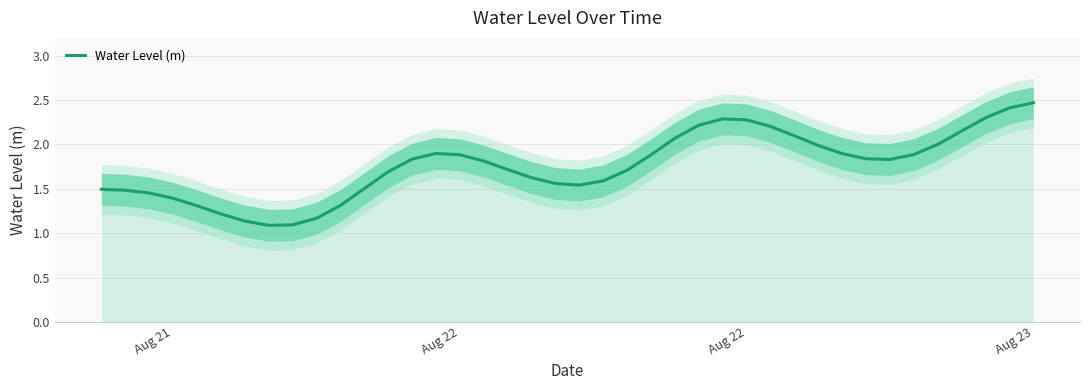

How many lines are shown in the chart?

1